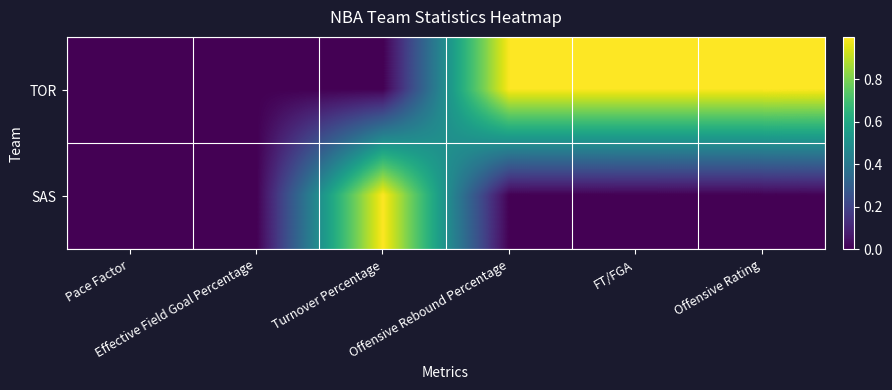

Reading left to right, list all the values displayed in this chart.

TOR: Pace Factor=0.0	Effective Field Goal Percentage=0.0	Turnover Percentage=0.0	Offensive Rebound Percentage=1.0	FT/FGA=1.0	Offensive Rating=1.0
SAS: Pace Factor=0.0	Effective Field Goal Percentage=0.0	Turnover Percentage=1.0	Offensive Rebound Percentage=0.0	FT/FGA=0.0	Offensive Rating=0.0